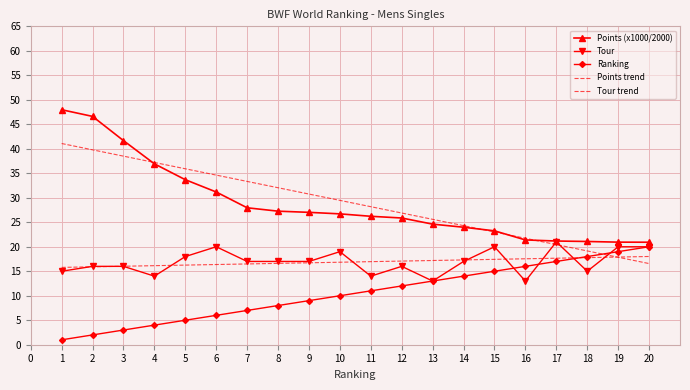

What is the value of the Points (x1000/2000) point at the 7th from the left?

28.0